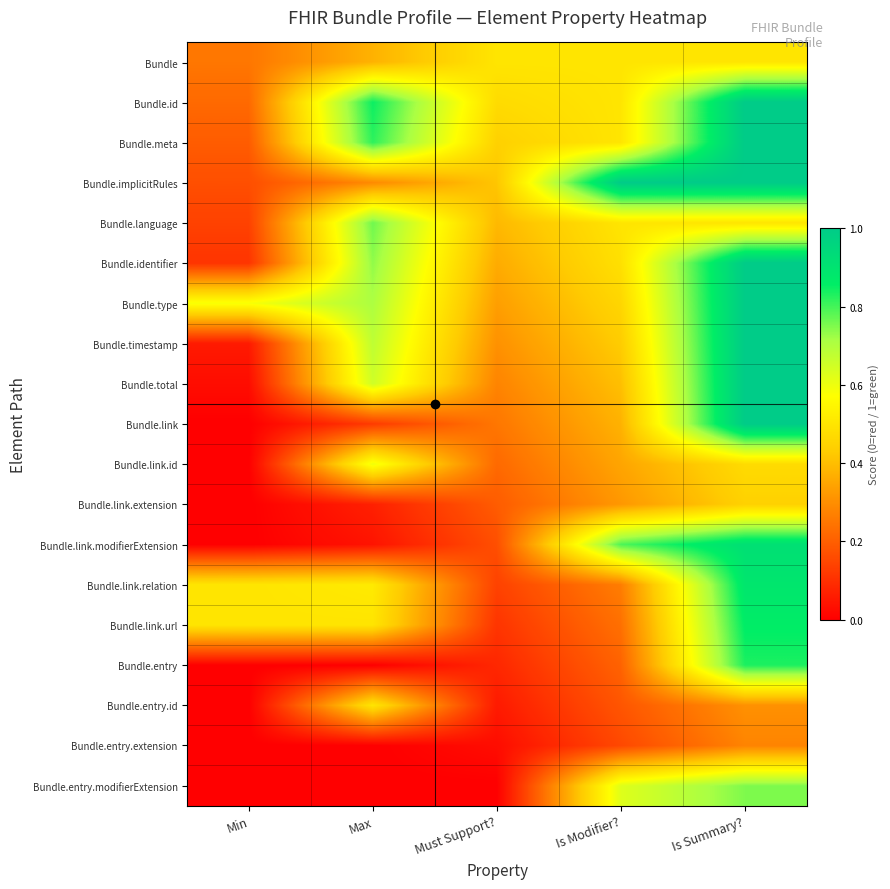

At which category is the sum across all series the highest?

Is Summary?